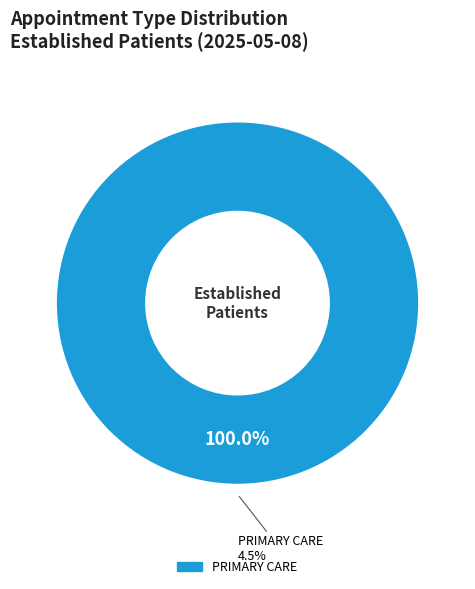

True or false: PRIMARY CARE accounts for 100% of the total.

True